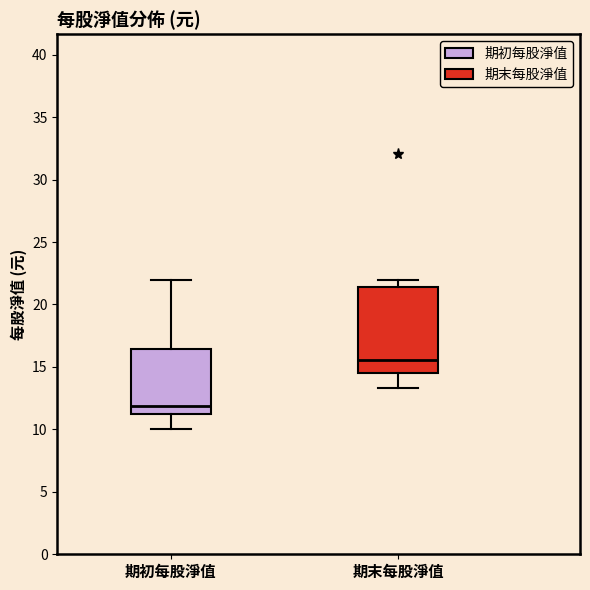

Which box has the highest median line?

期末每股淨值